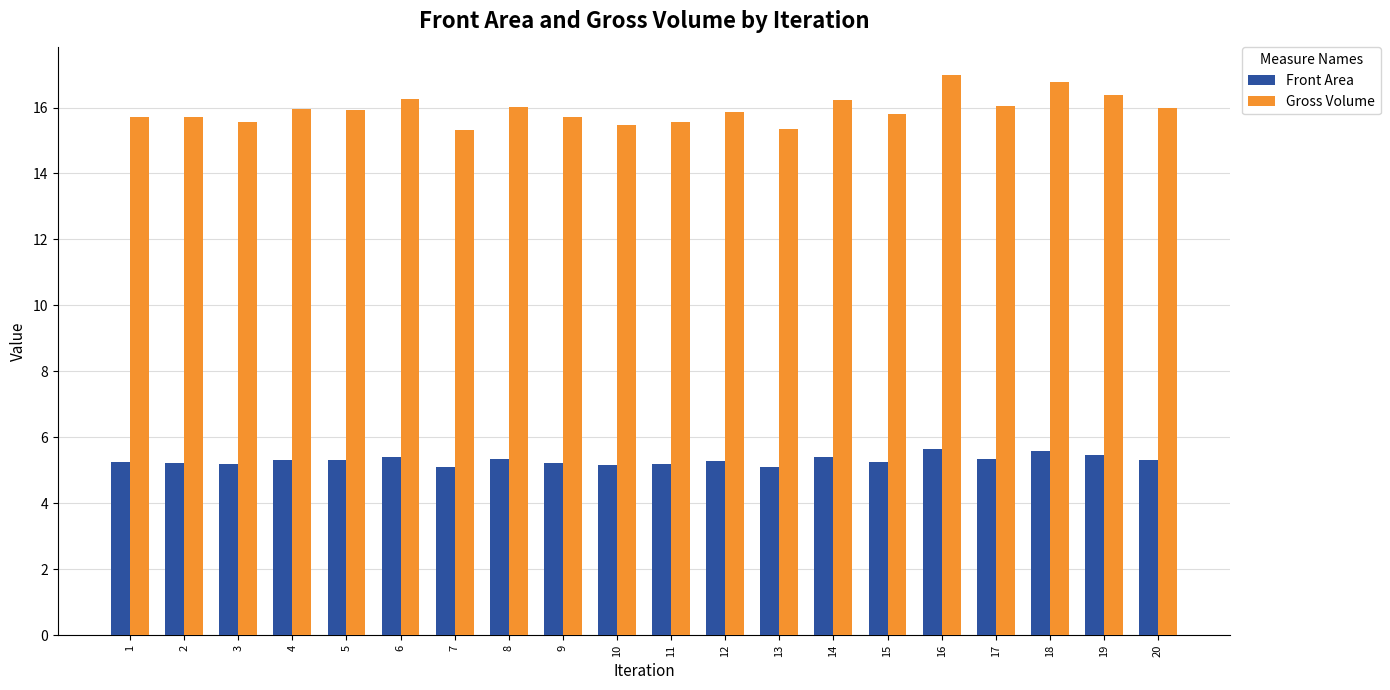

Rank the series at 3 from highest to lowest value.

Gross Volume, Front Area